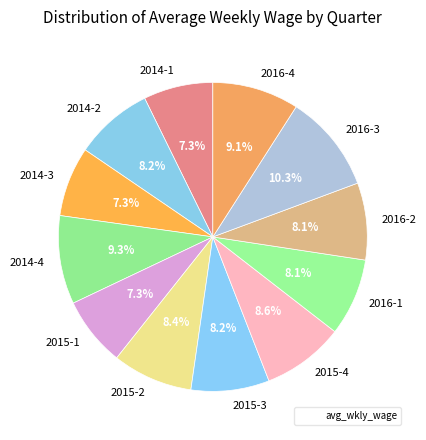

To the nearest percent, what is the combined percentage of 2015-2 and 2015-1?

16%